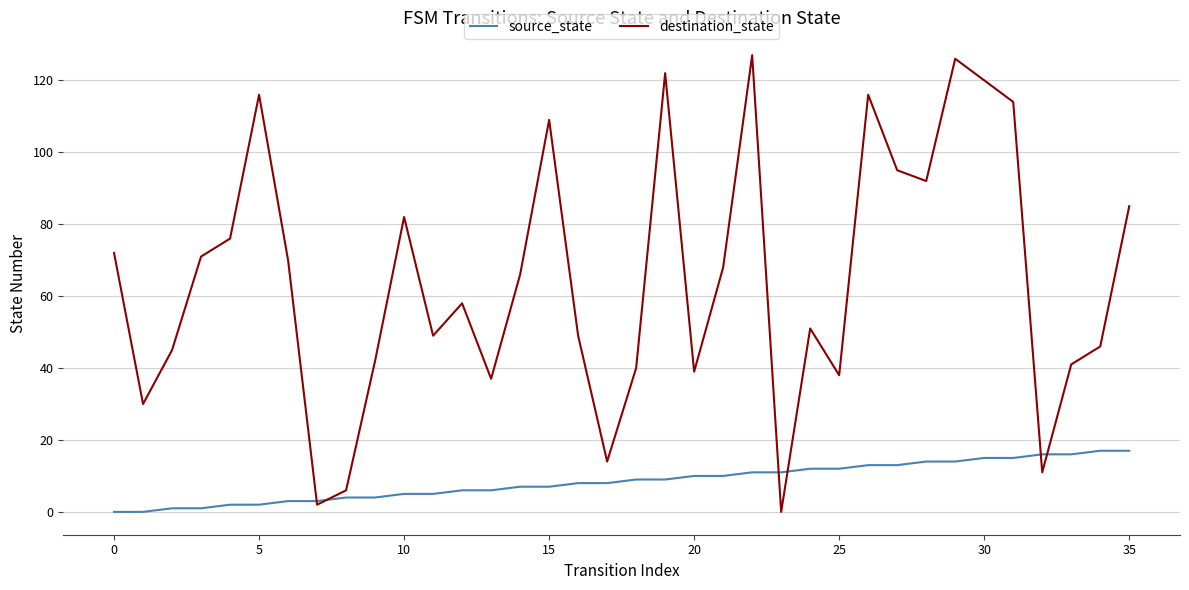

Which series has the largest range (max minus min)?

destination_state